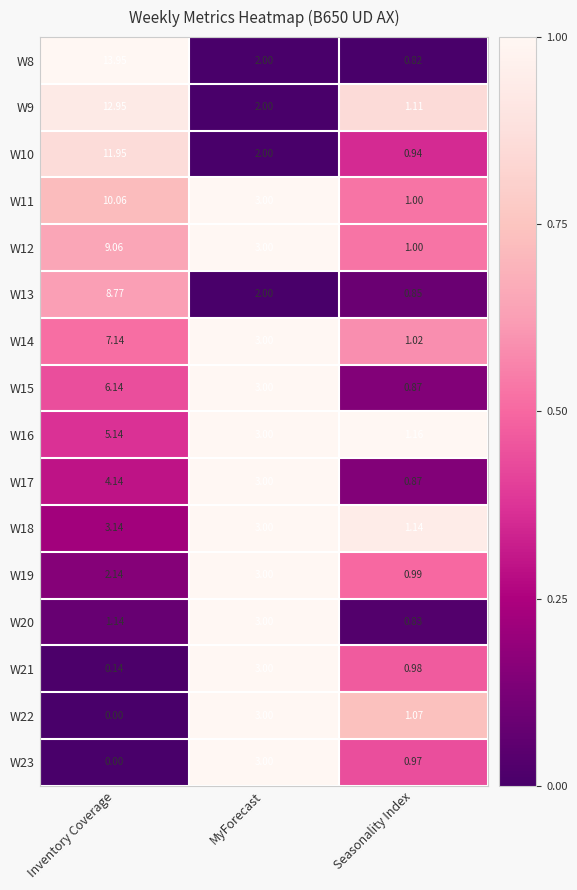

What is the spread (max minus min) of values at MyForecast?

1.0